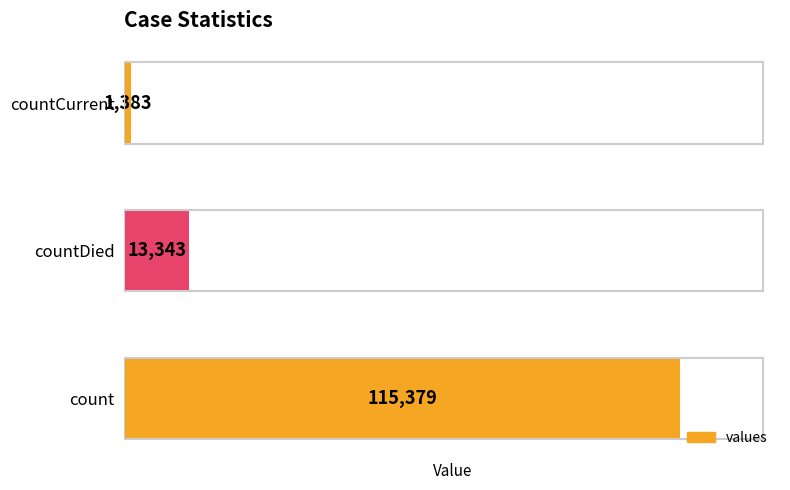

Rank the categories by value from lowest to highest.

countCurrent, countDied, count